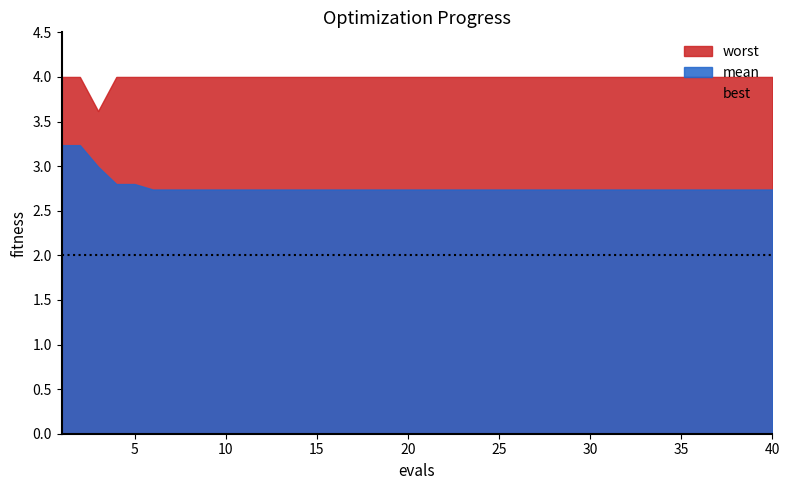

How many lines are shown in the chart?

3